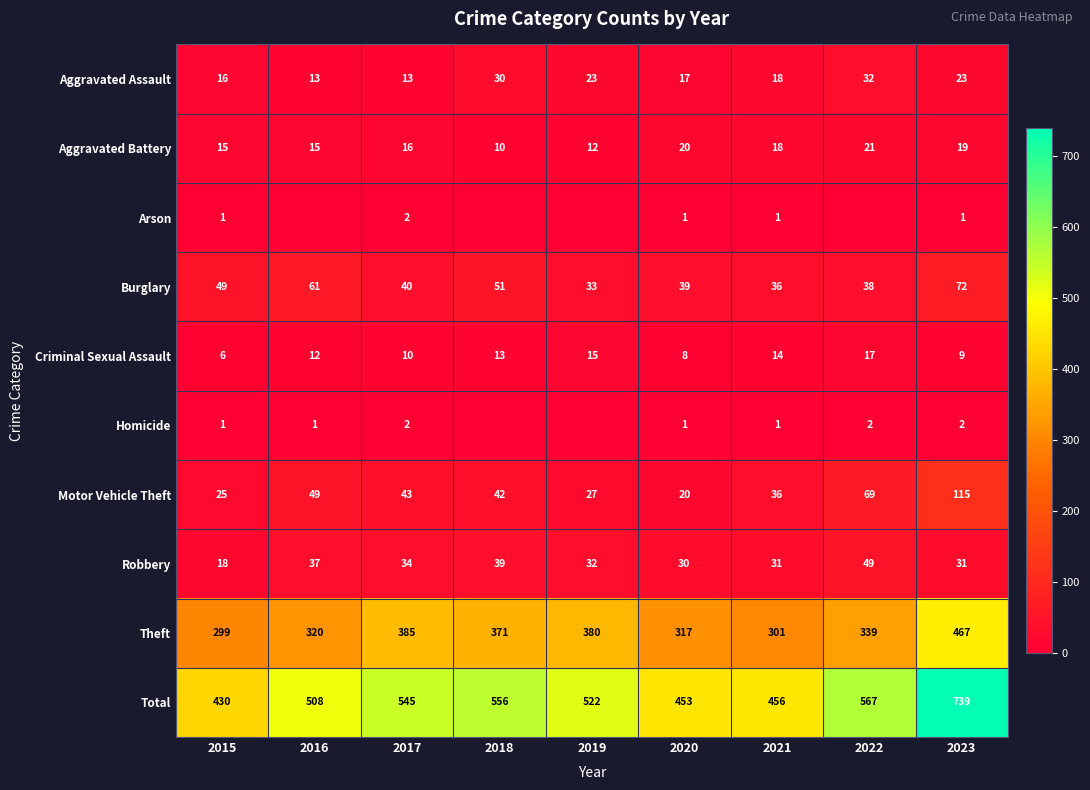

What is the difference between the maximum and minimum values in the Aggravated Battery series?

11